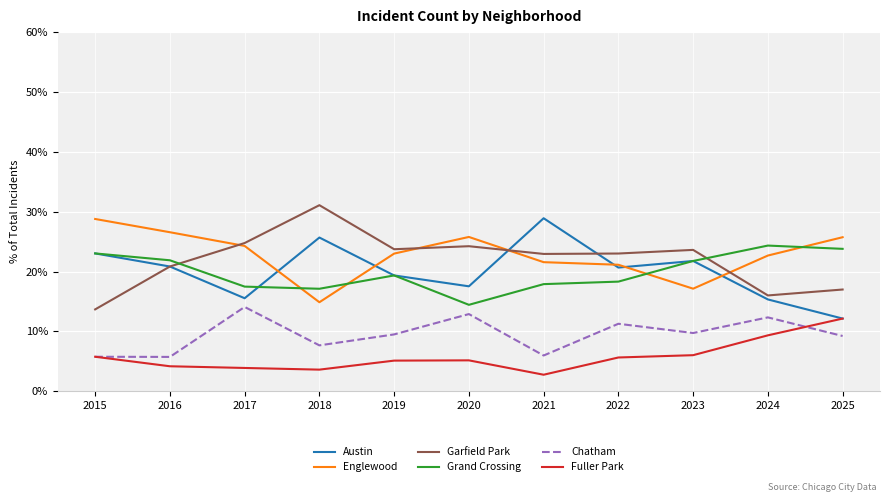

What value does the Englewood series have at 2021?

21.6